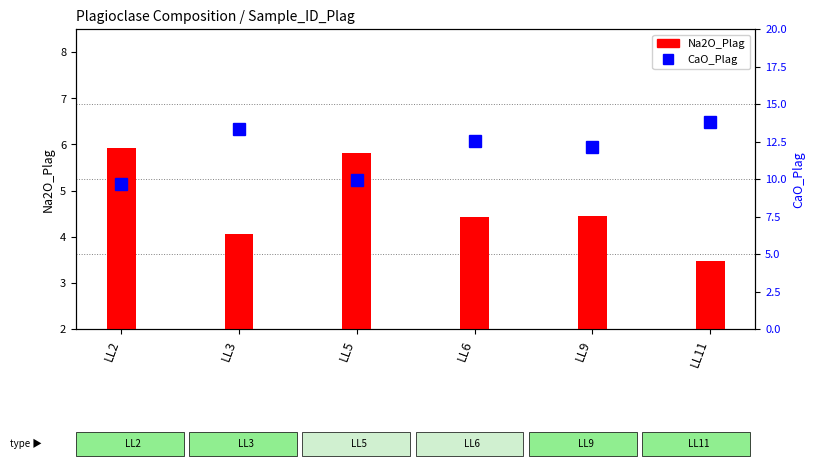

What are all the series names shown in the legend?

Na2O_Plag, CaO_Plag